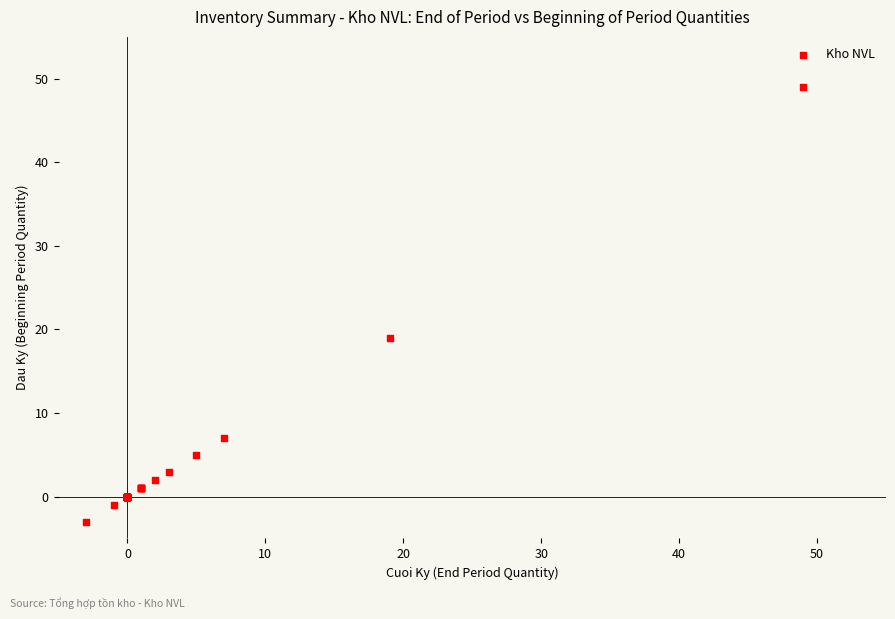

What Y value in the scatter plot is closest to 23?

19